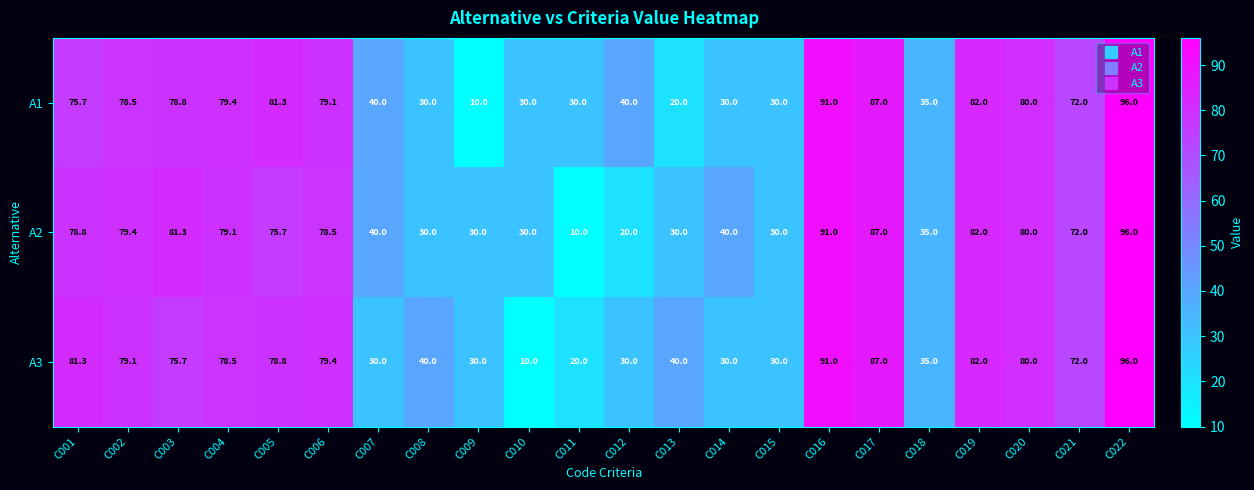

At which category is the sum across all series the highest?

C022